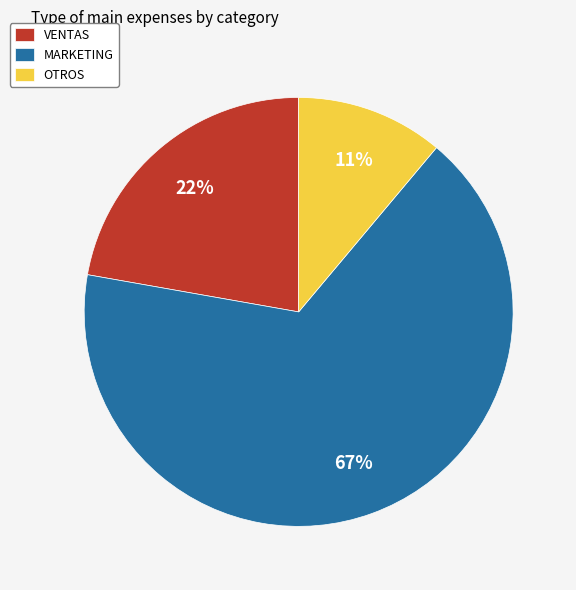

The VENTAS slice represents 13% of the pie. True or false?

False